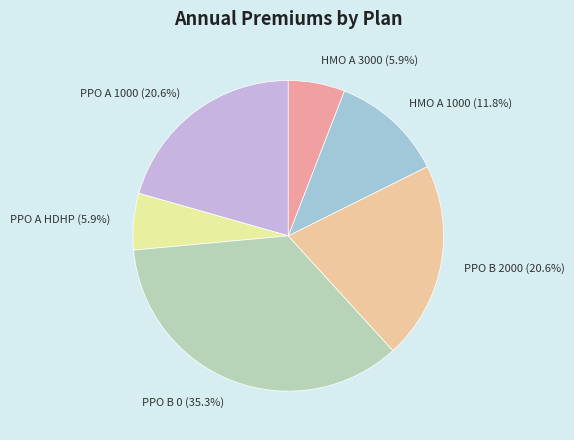

What portion of the pie excludes PPO B 0?

64.7%